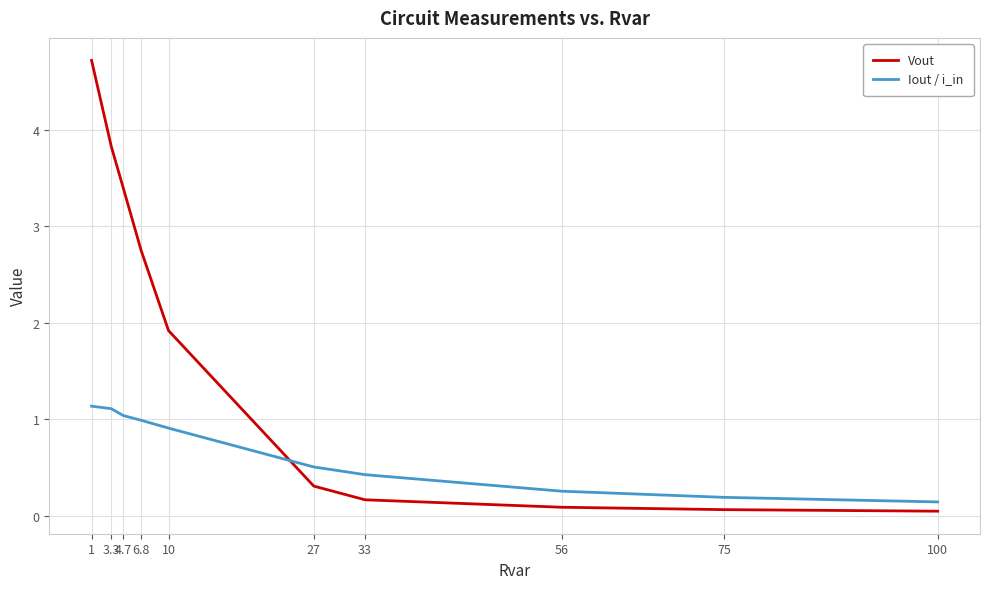

List the series in order of their overall mean, lowest first.

Iout / i_in, Vout